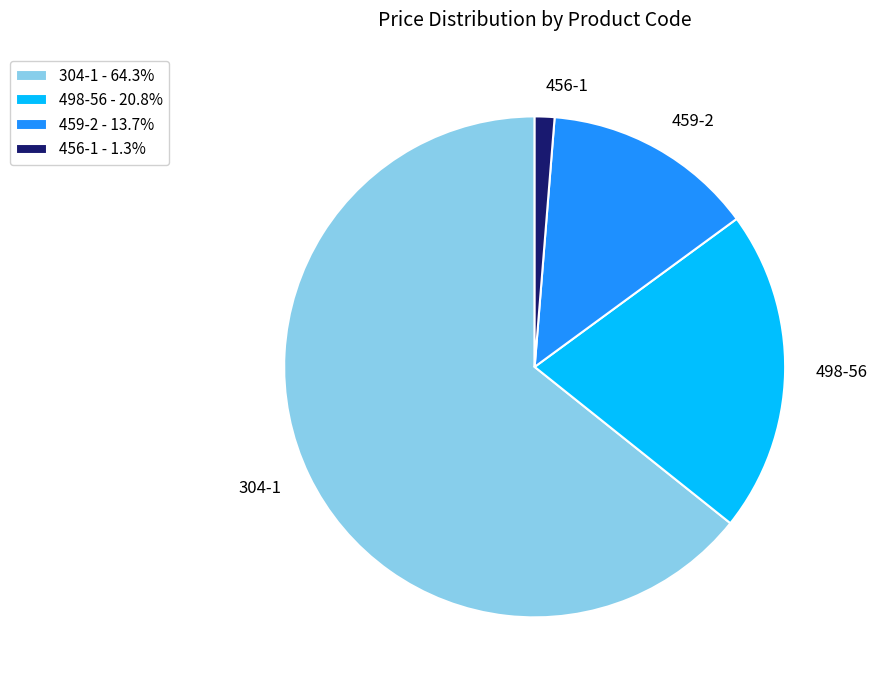

Do 456-1 - 1.3% and 498-56 - 20.8% together represent more than half of the pie?

No